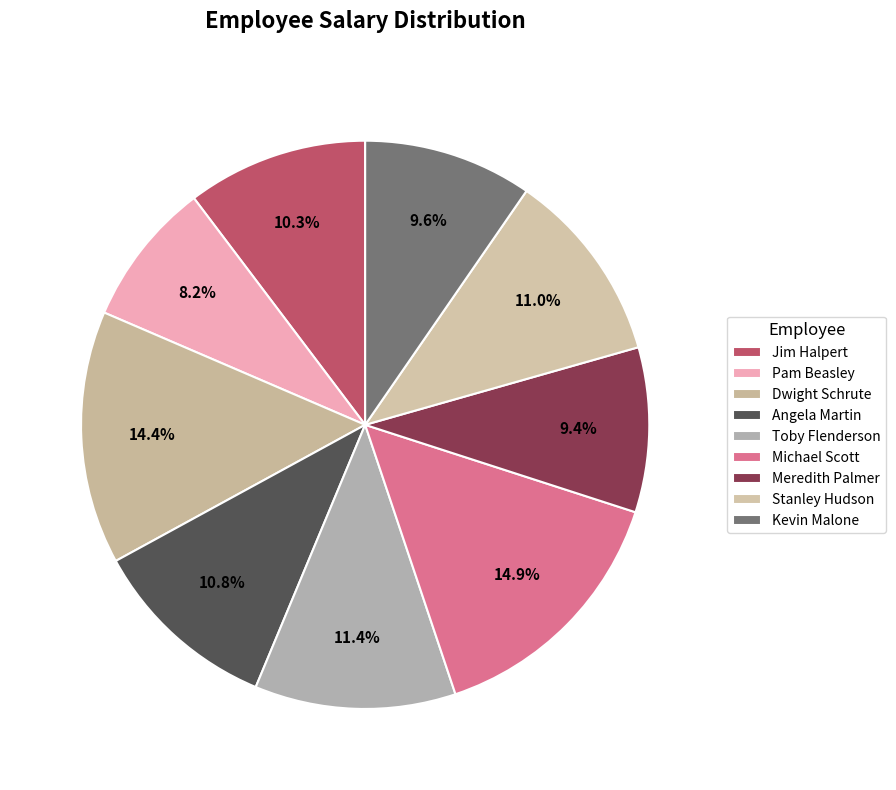

Is it true that Kevin Malone is 24% of the pie?

False